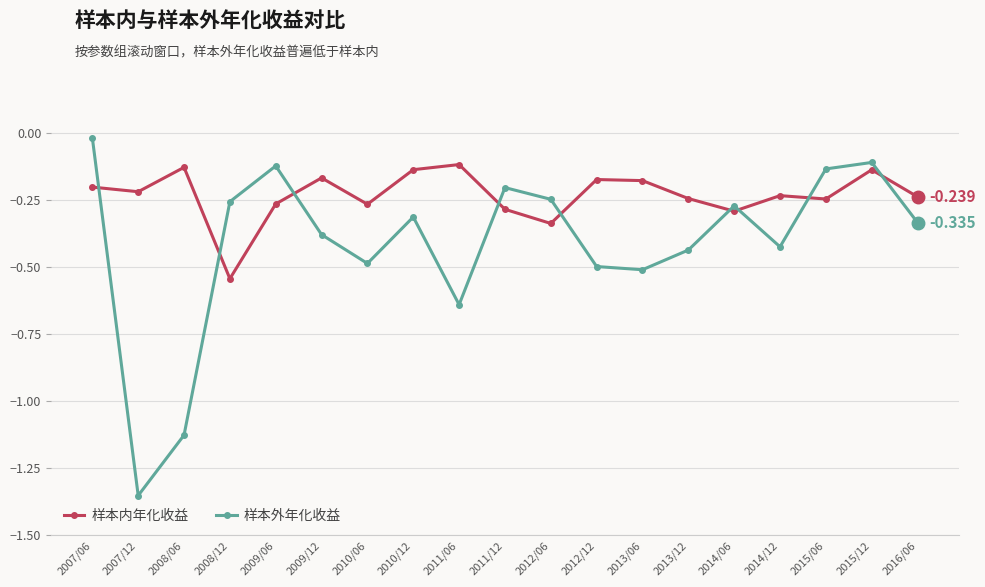

True or false: 样本内年化收益 has more than 0 points higher than both neighbors.

True